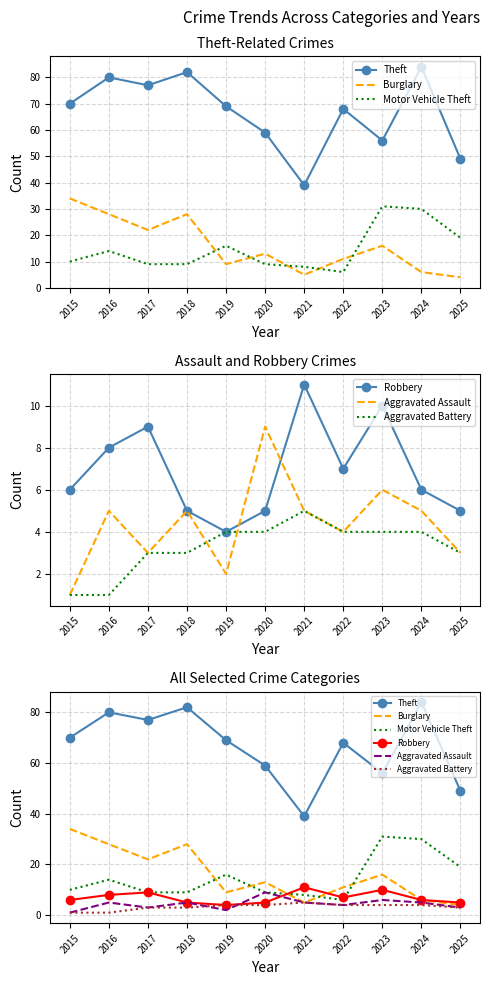

Reading left to right, list all the values displayed in this chart.

Theft: 70	80	77	82	69	59	39	68	56	84	49
Burglary: 34	28	22	28	9	13	5	11	16	6	4
Motor Vehicle Theft: 10	14	9	9	16	9	8	6	31	30	19
Robbery: 6	8	9	5	4	5	11	7	10	6	5
Aggravated Assault: 1	5	3	5	2	9	5	4	6	5	3
Aggravated Battery: 1	1	3	3	4	4	5	4	4	4	3